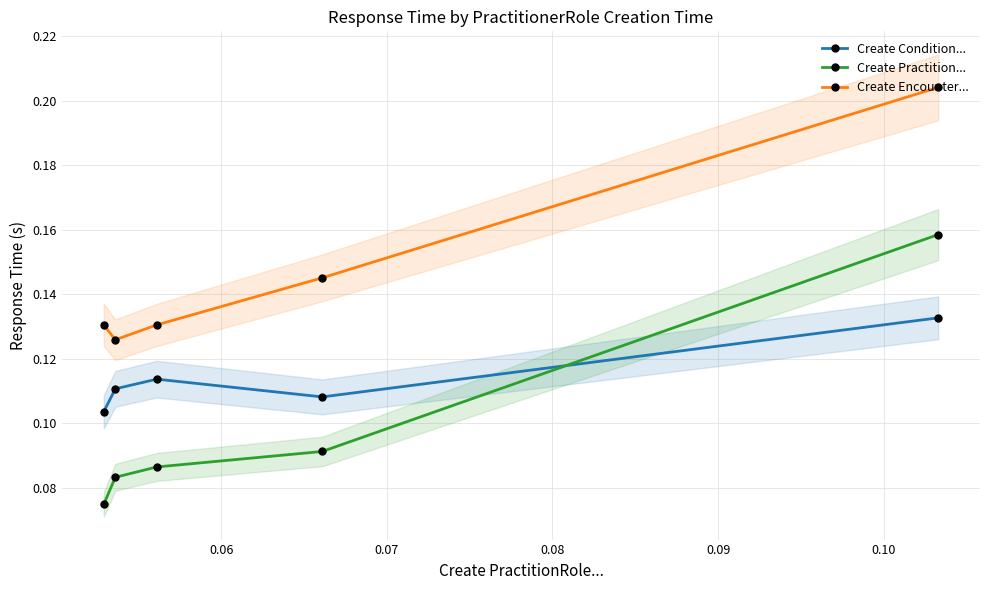

Which series has the largest total across all categories?

Create Encounter...